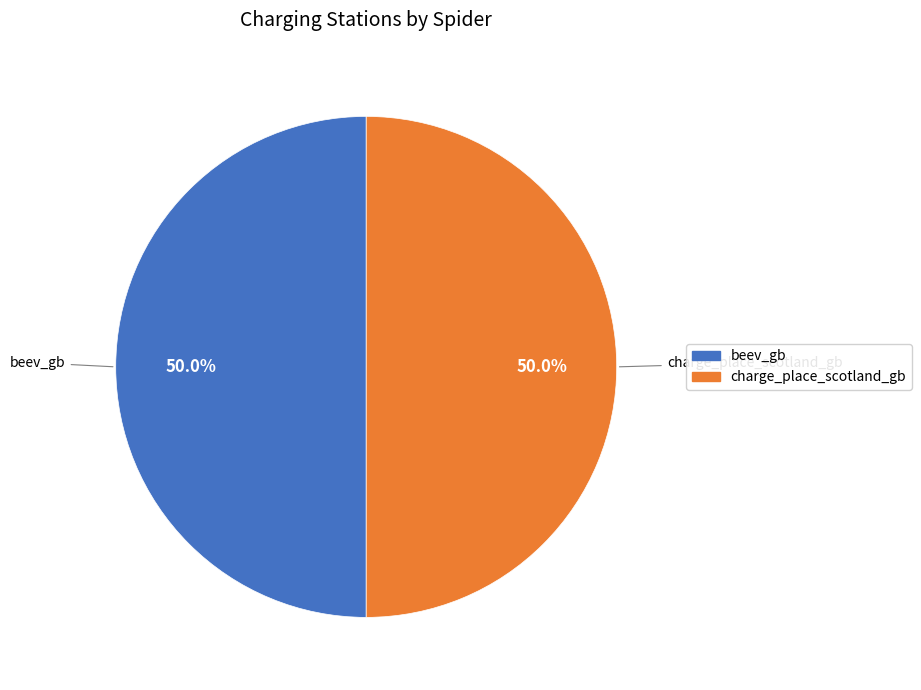

What percentage is NOT represented by beev_gb?

50.0%